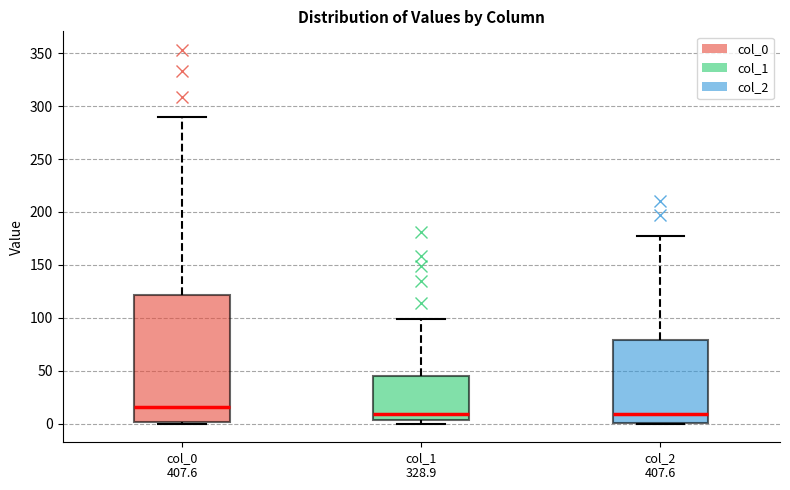

Reading left to right, read every box against the y-axis: the position of its median line, the range the box covers, and the ends of its whiskers. The values are not printed on the chart, so give them approximately, as read against the axis.

col_0 407.6: median 15, box 0 to 120, whiskers 0 to 290
col_1 328.9: median 10, box 5 to 45, whiskers 0 to 100
col_2 407.6: median 10, box 0 to 80, whiskers 0 to 175